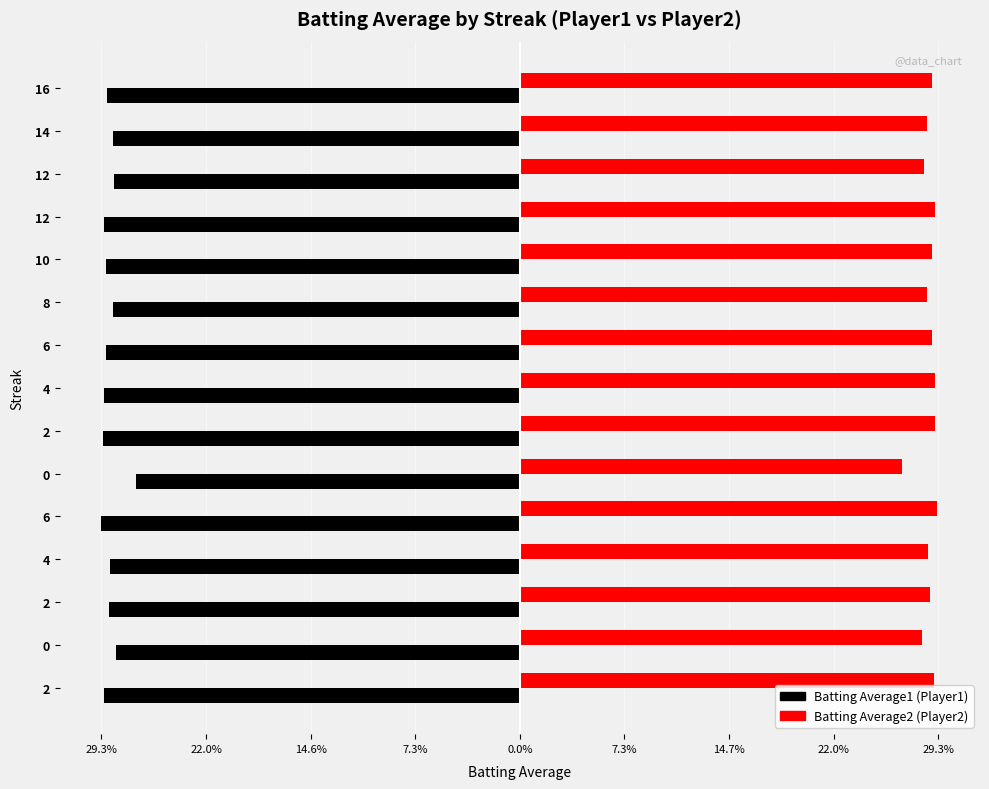

Reading left to right, what are all the values shown in this chart?

Batting Average1: -0.3	-0.3	-0.3	-0.3	-0.3	-0.3	-0.3	-0.3	-0.3	-0.3	-0.3	-0.3	-0.3	-0.3	-0.3
Batting Average2: 0.3	0.3	0.3	0.3	0.3	0.3	0.3	0.3	0.3	0.3	0.3	0.3	0.3	0.3	0.3